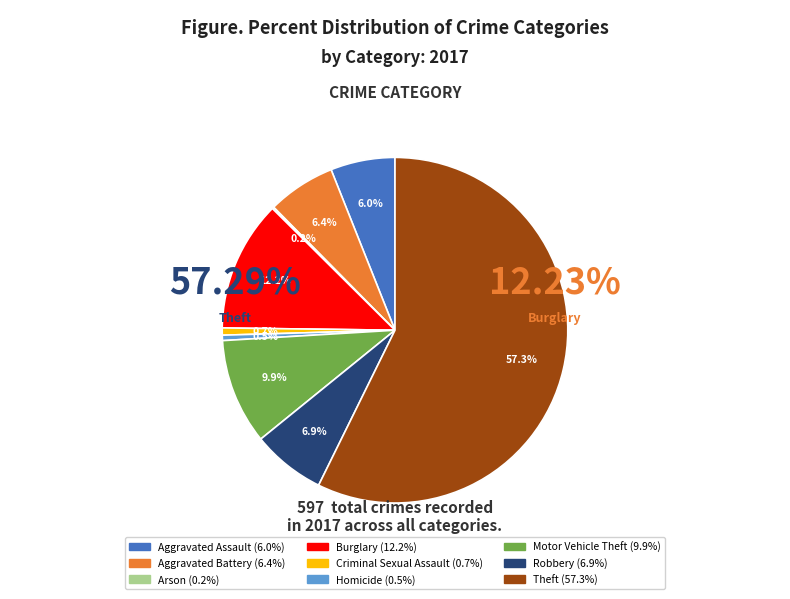

How much of the chart is everything except Criminal Sexual Assault?

99.3%